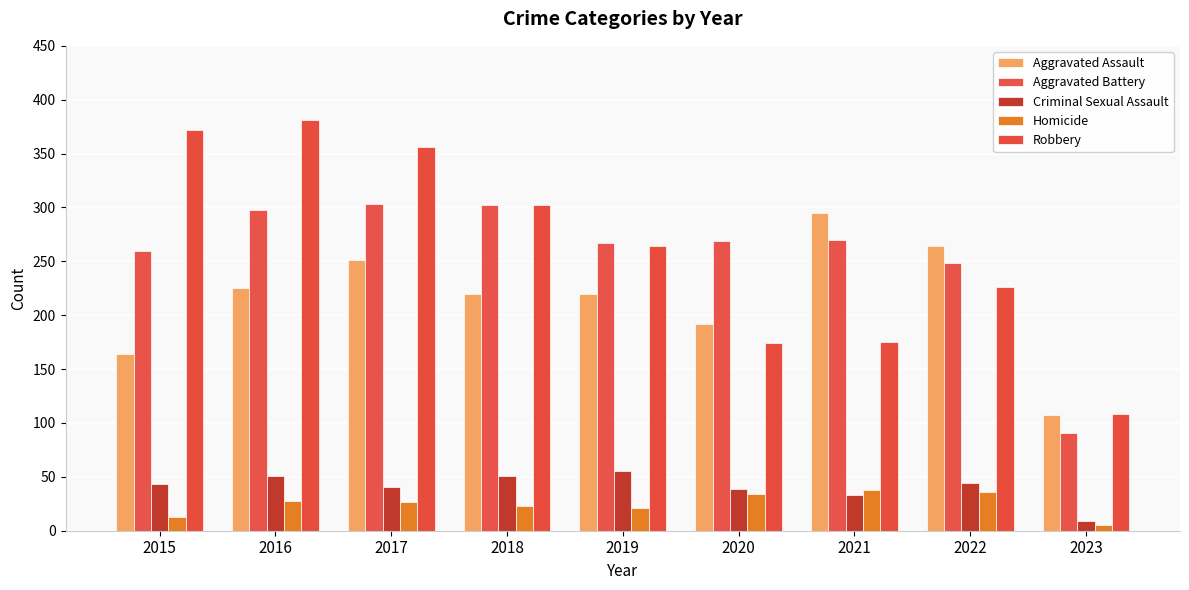

What is the value of the Robbery bar at the 5th from the left?

264